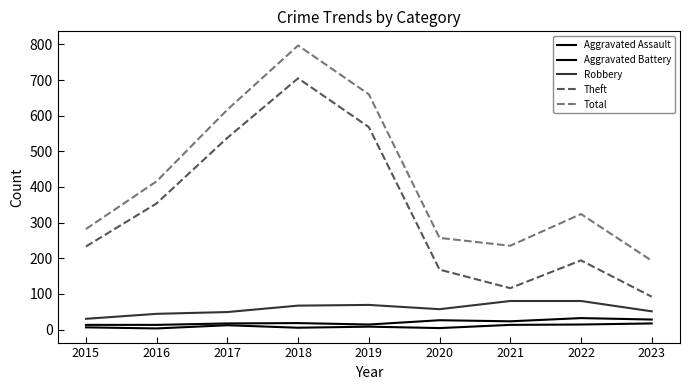

Does the chart have visible grid lines?

No